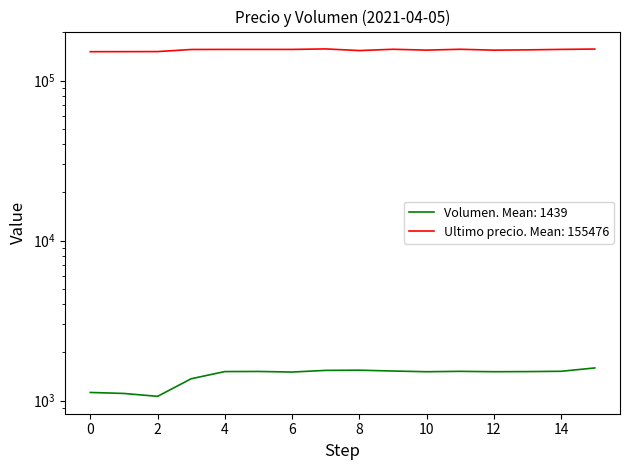

The Ultimo precio series shows 155679.0 at 2021-04-05 20:05. True or false?

True